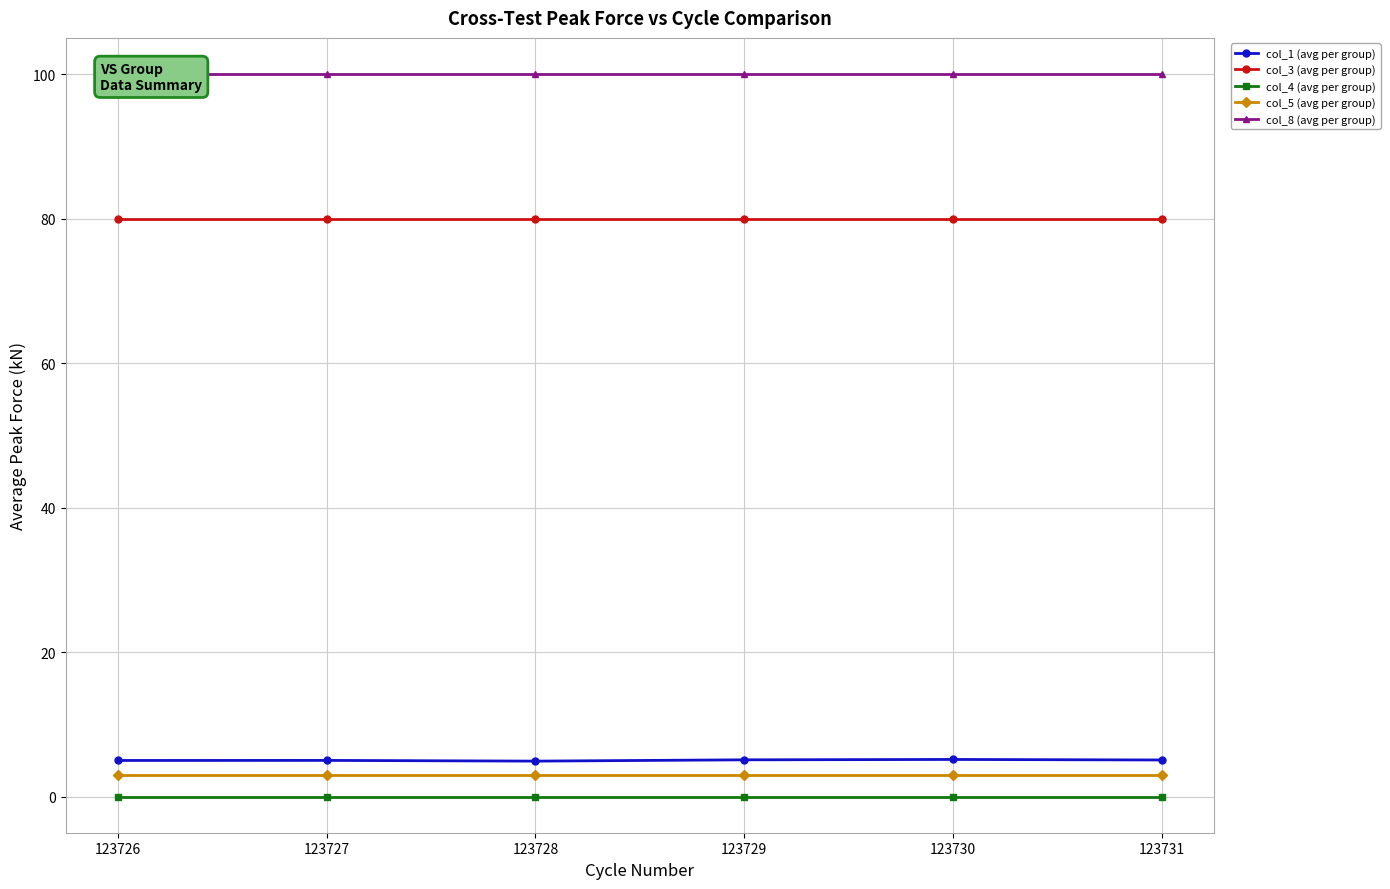

At which category is the sum across all series the highest?

123730